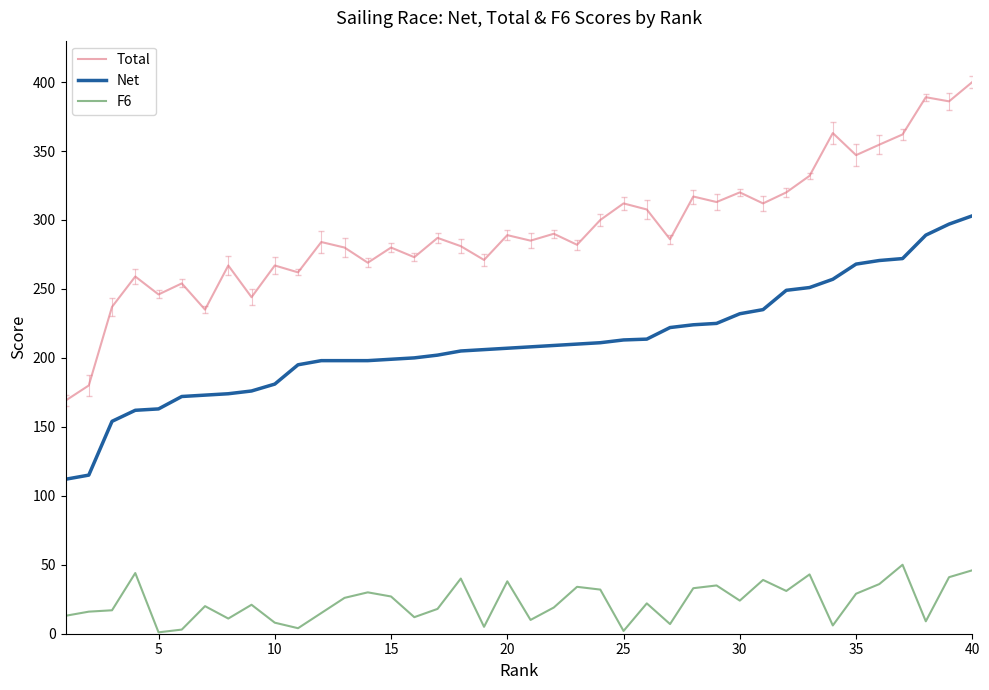

What is the greatest value displayed?

400.0